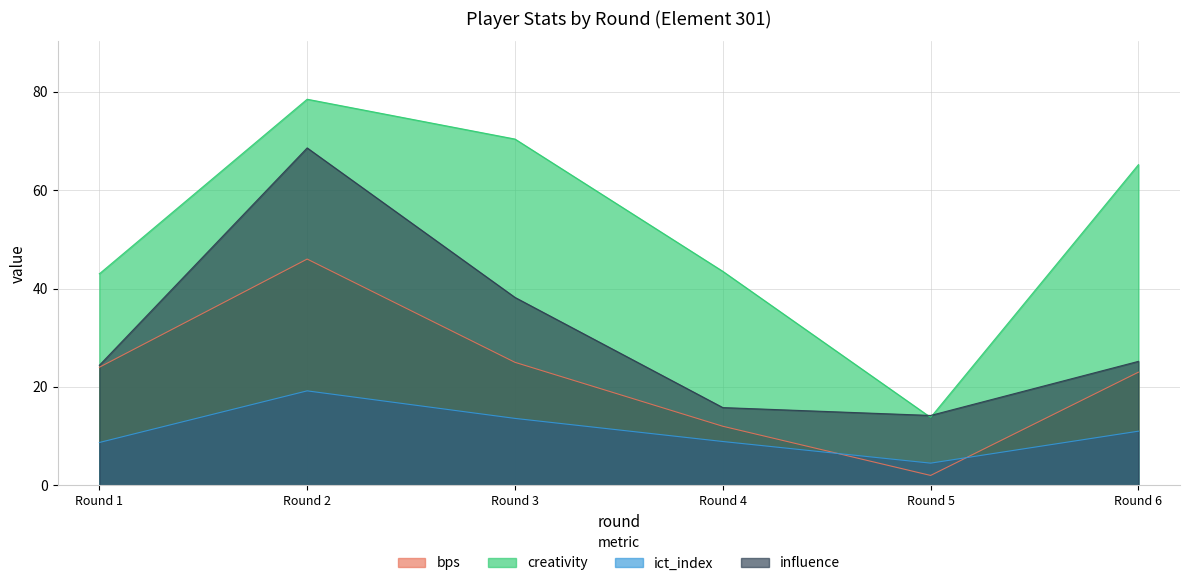

Count the number of categories in the chart.

6